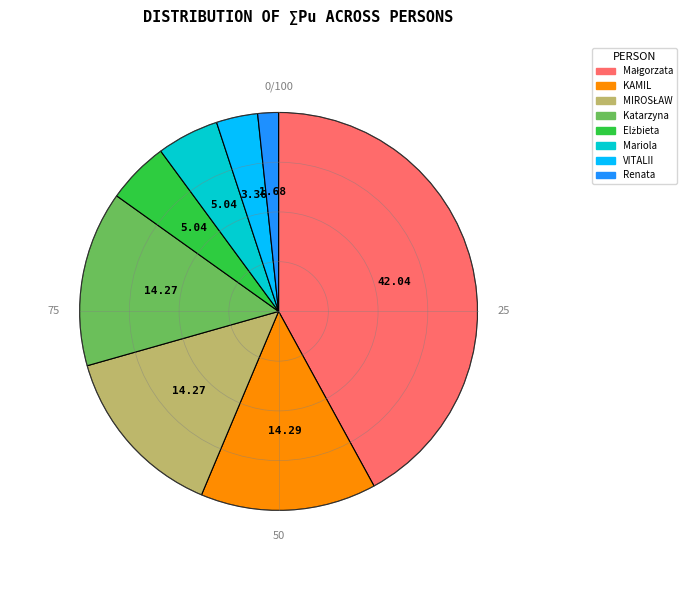

Is there any slice that represents more than half of the pie?

No